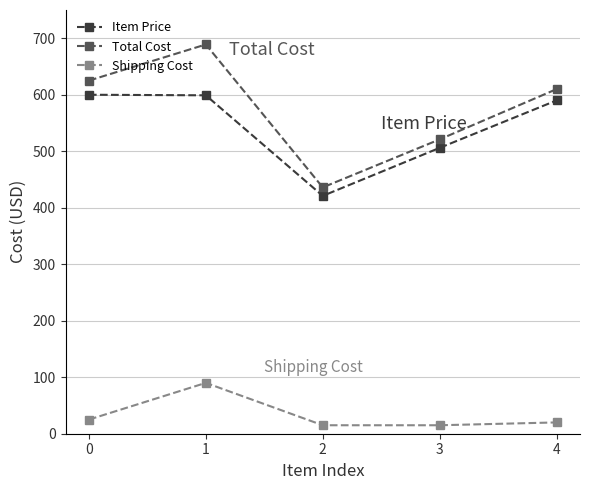

At which category does the chart reach its peak across all series?

1